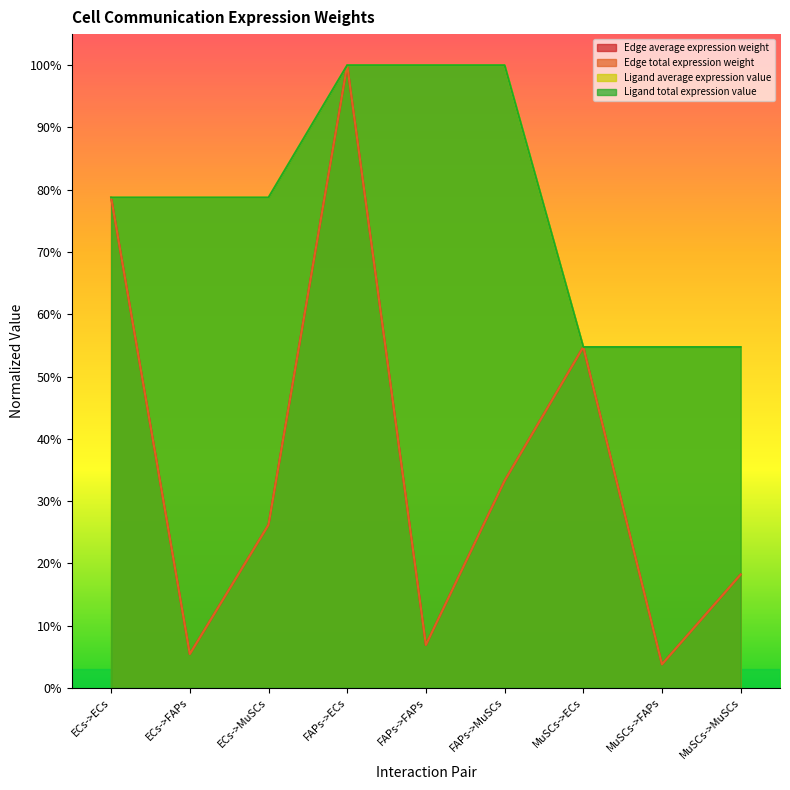

What is the difference between the maximum and minimum values in the Ligand average expression value series?

0.5